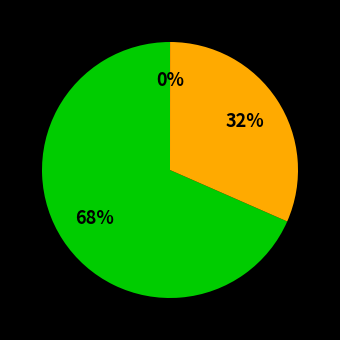

To the nearest percent, what is the difference between the largest and smallest slice percentages?

68%